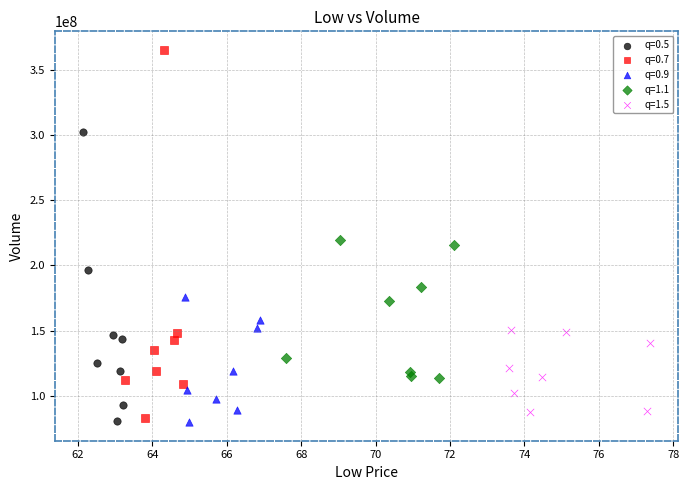

Which series has the widest spread of Y values?

q=0.7